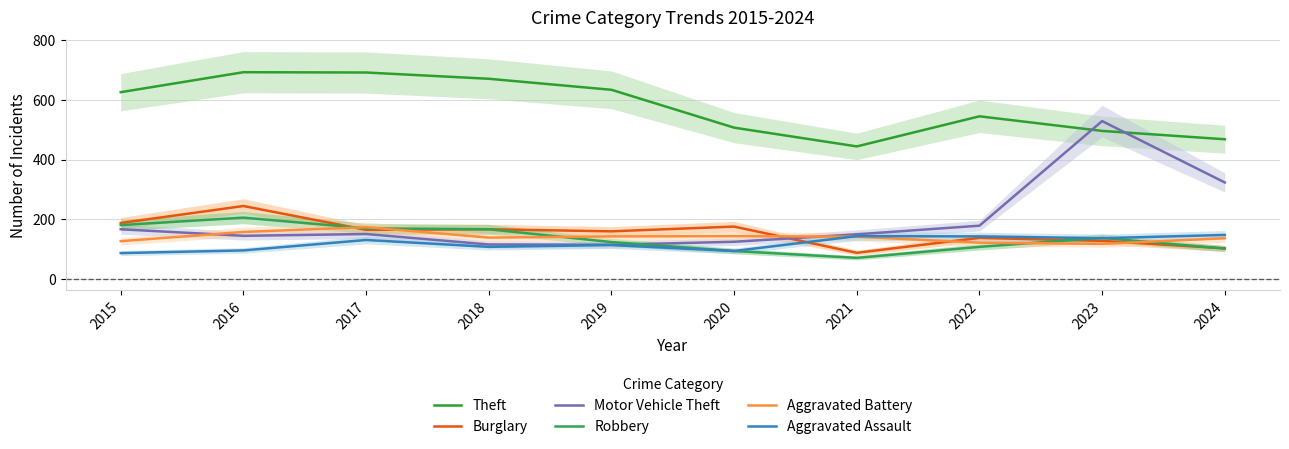

How many lines are shown in the chart?

6